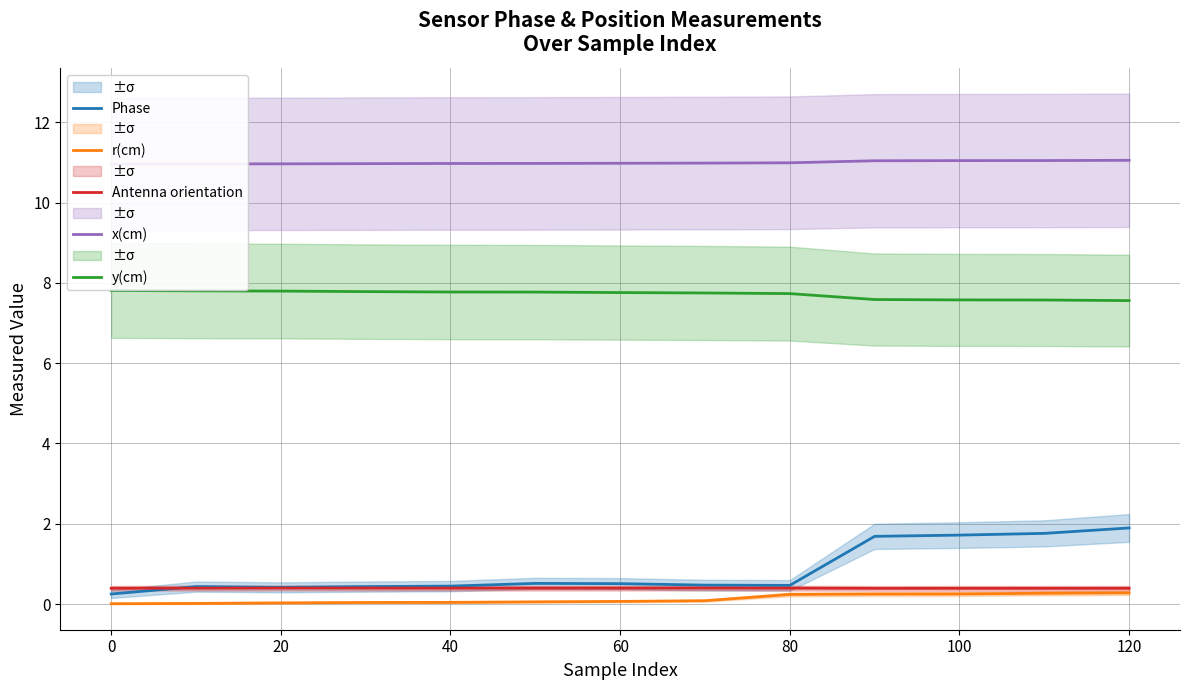

How many series are shown in this chart?

5